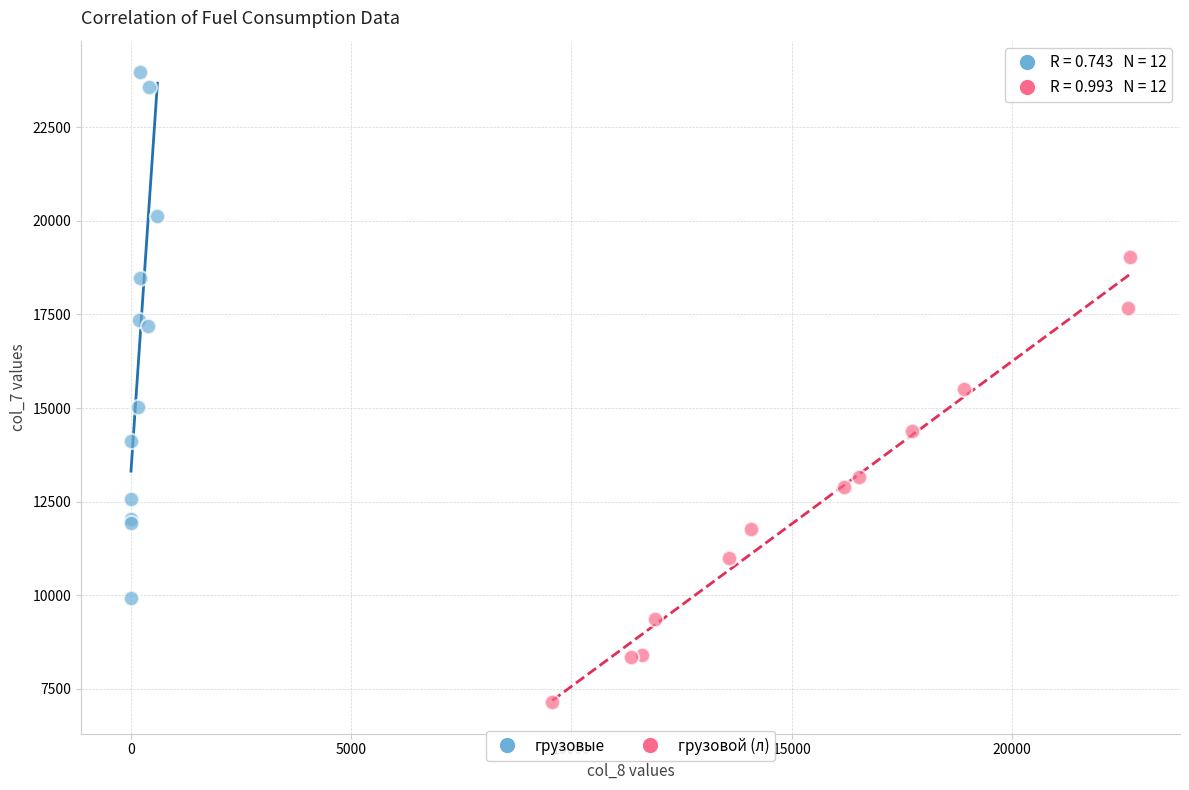

Which series reaches the minimum Y coordinate?

грузовой (л)